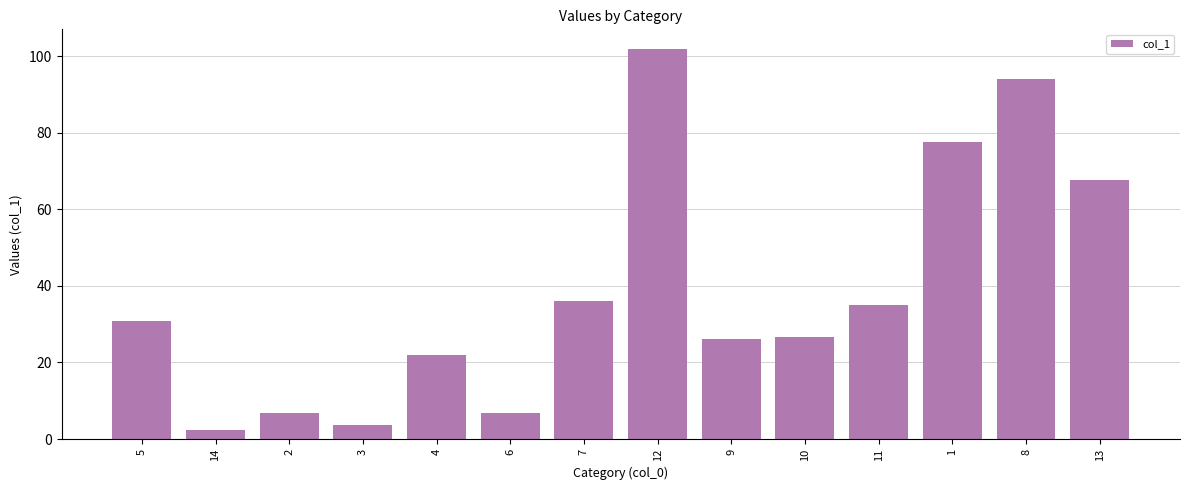

What is the difference between the maximum and minimum values?

99.4